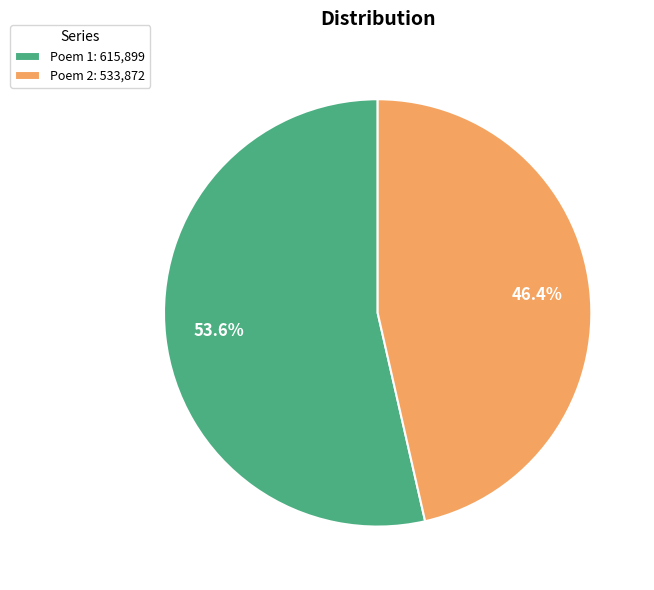

Which has a higher value, Poem 2: 533,872 or Poem 1: 615,899?

Poem 1: 615,899